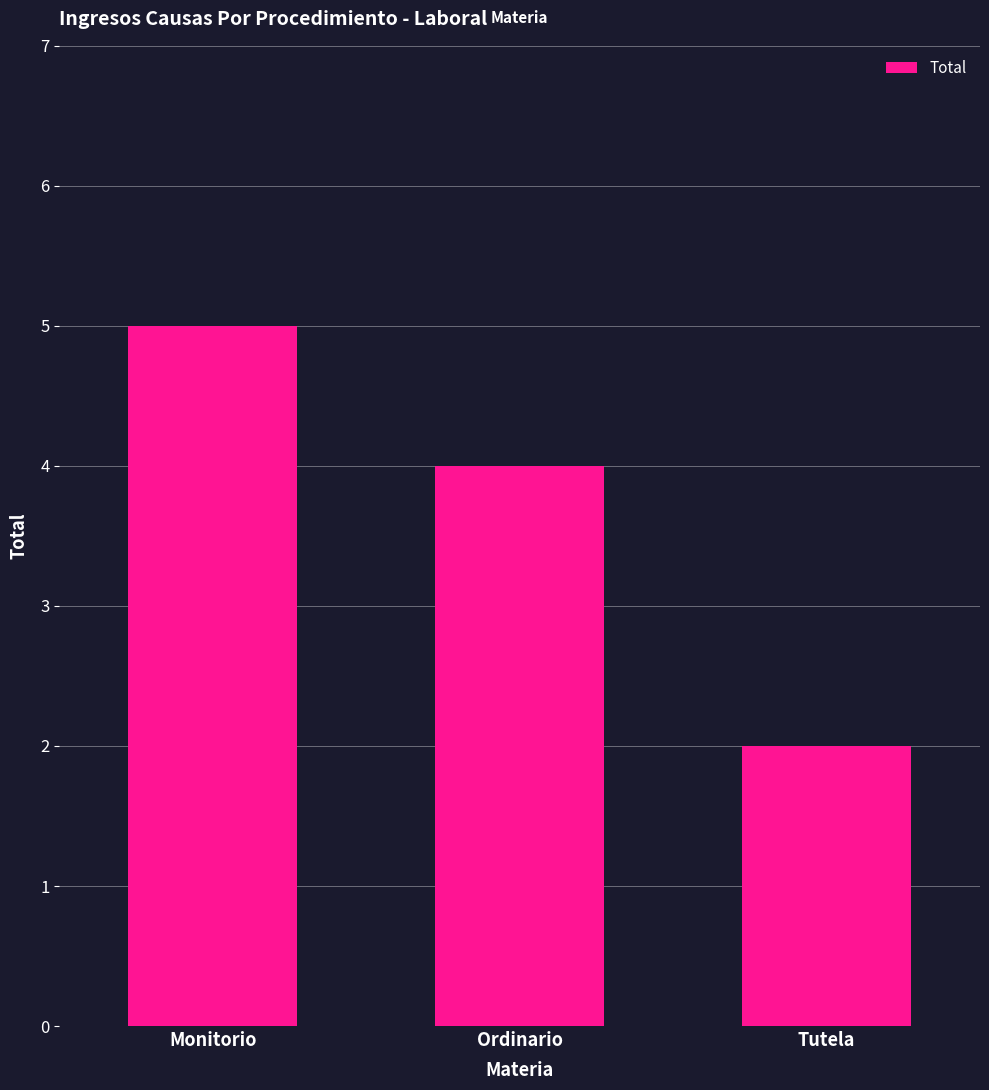

True or false: the data shows 3 at Tutela.

False